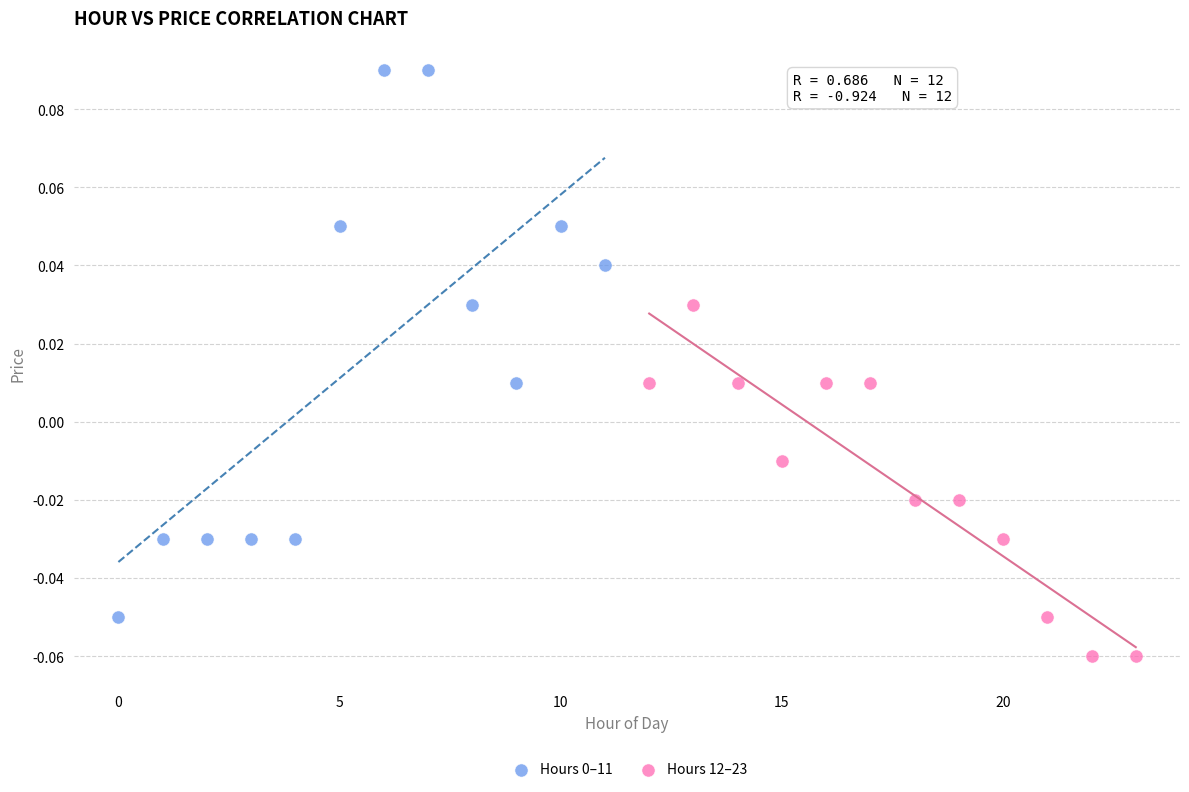

Which series contains the lowest Y value?

Hours 12–23